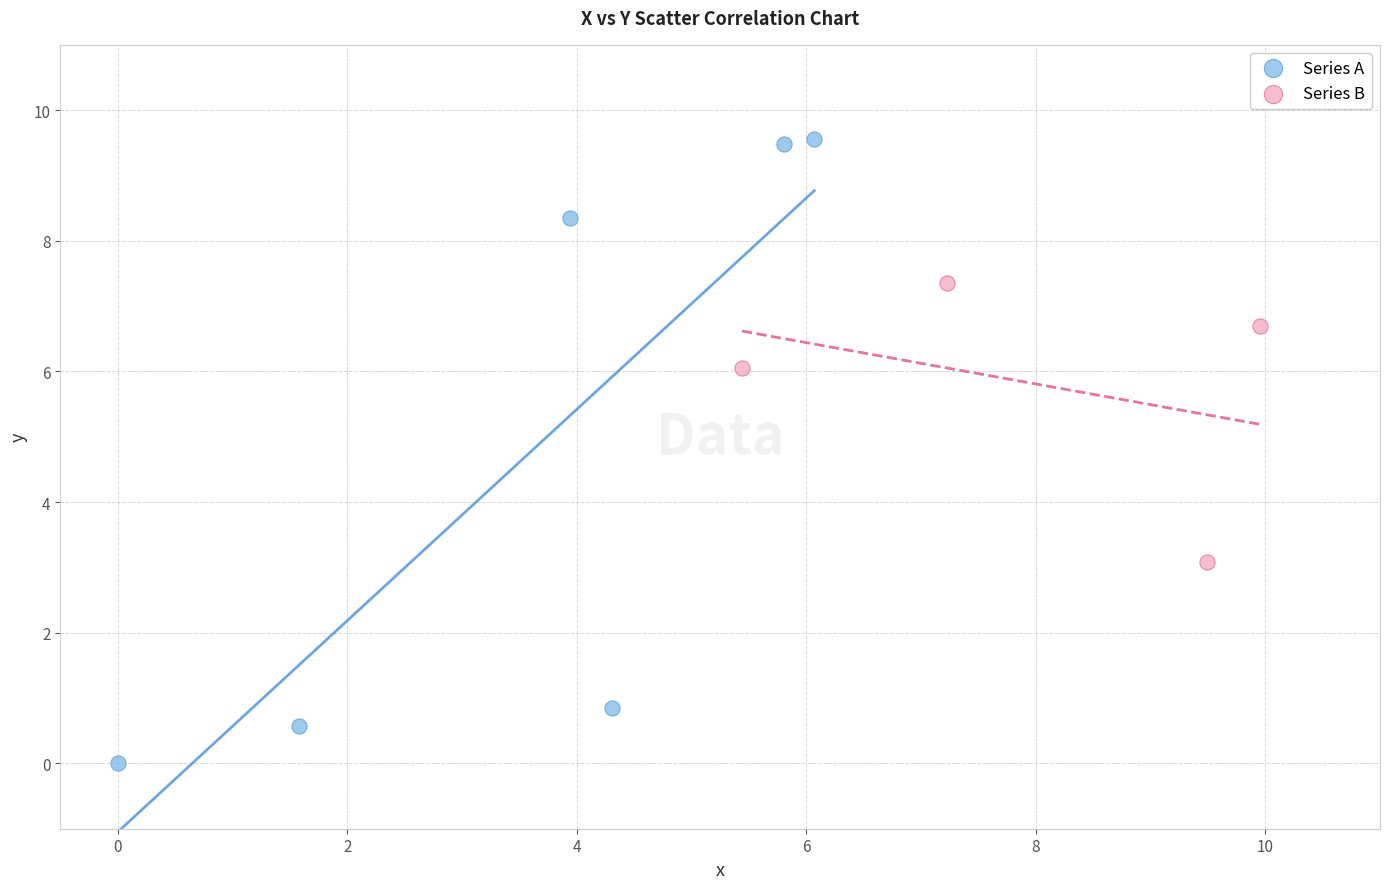

Which series reaches the maximum Y coordinate?

Series A